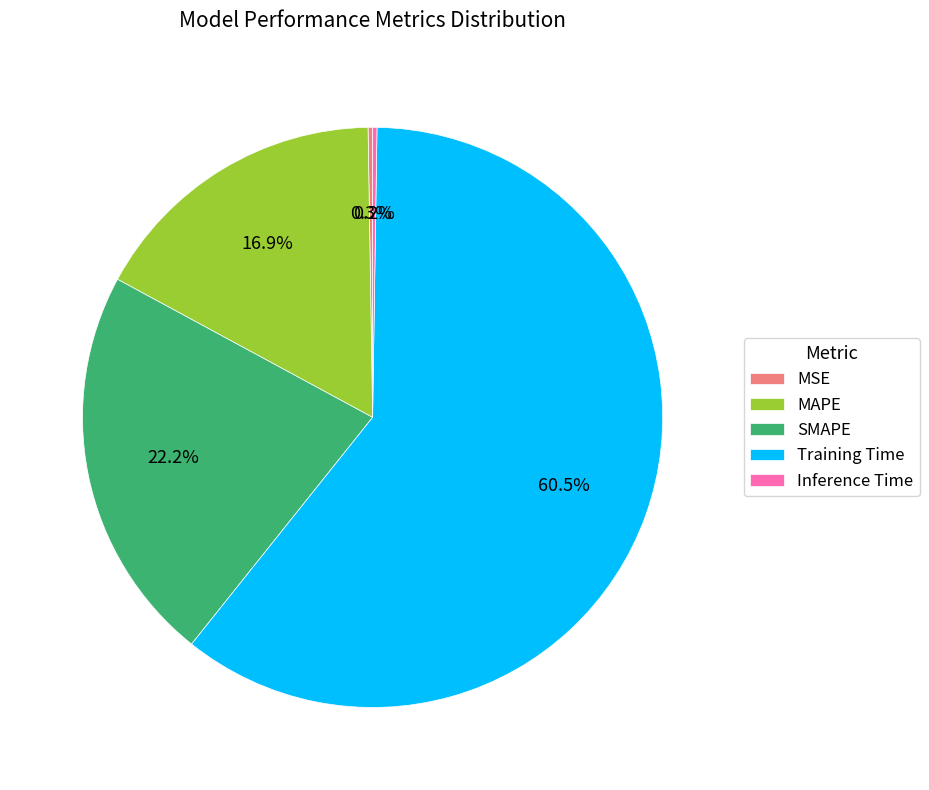

Does any single category account for the majority?

Yes